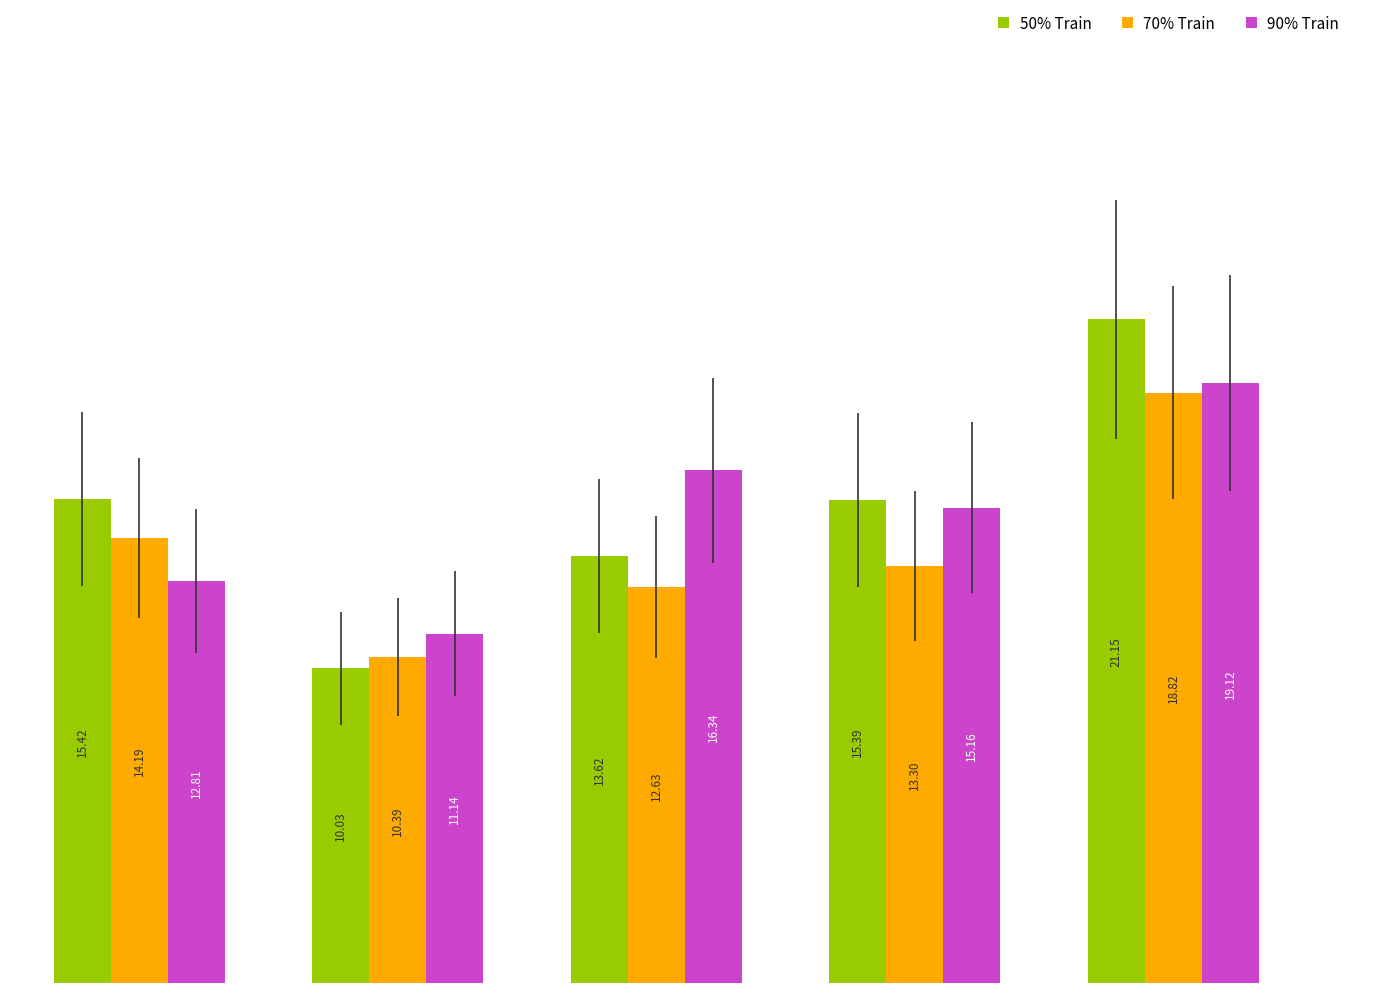

What are all the series names shown in the legend?

50% Train, 70% Train, 90% Train